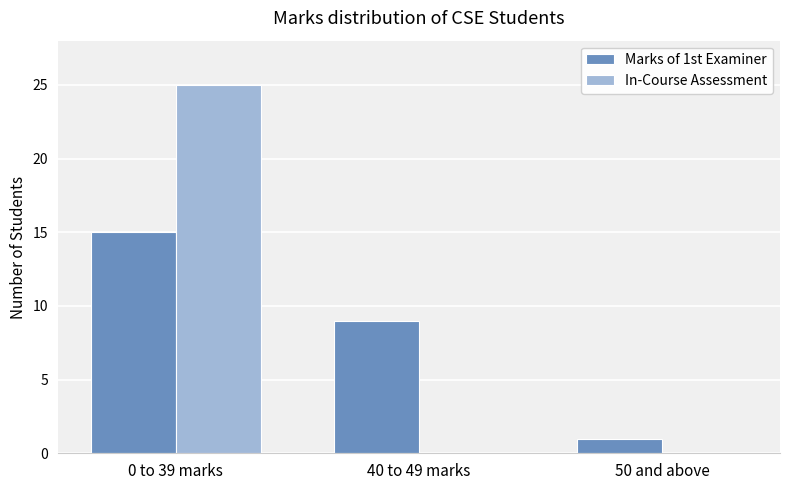

Does the chart contain stacked bars?

No